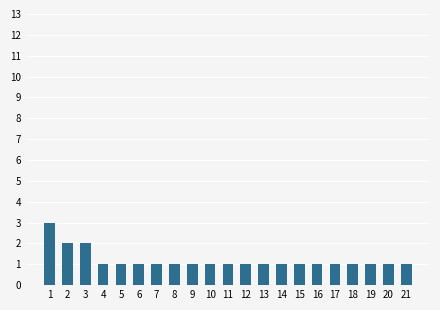

Which has a higher value, 13 or 3?

3